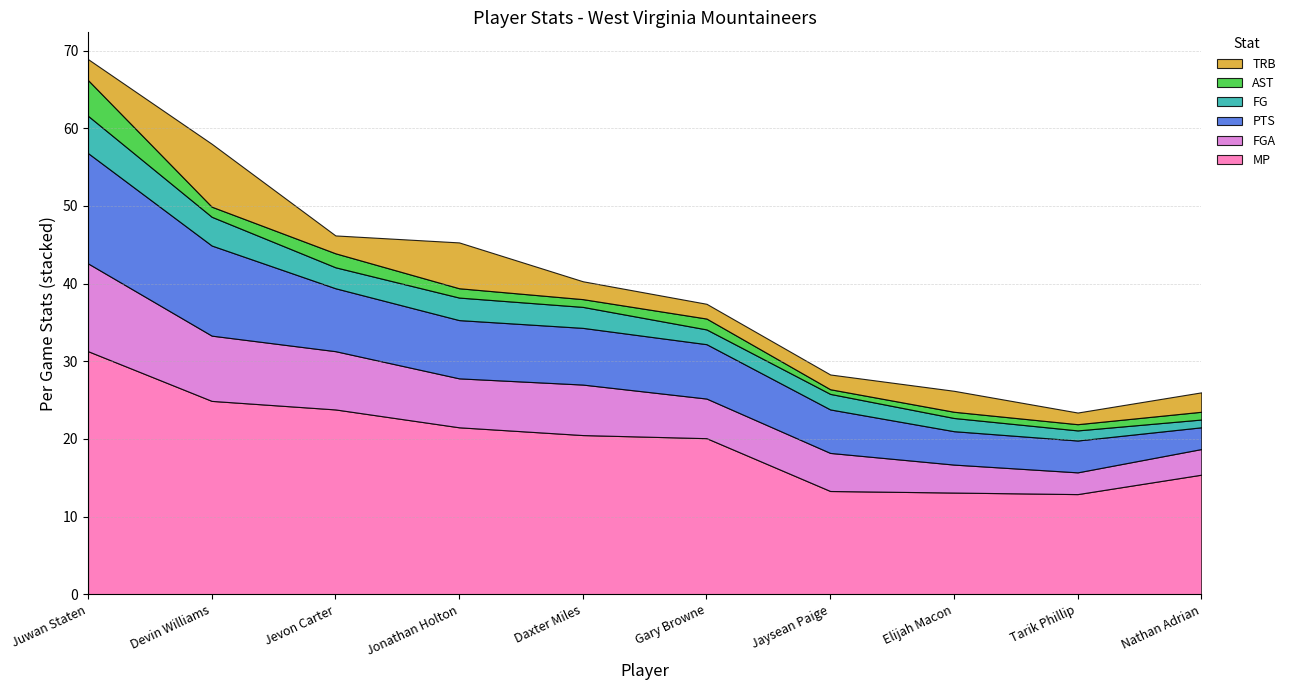

Reading right to left, list all the values displayed in this chart.

MP: Nathan Adrian=15.4	Tarik Phillip=12.9	Elijah Macon=13.1	Jaysean Paige=13.3	Gary Browne=20.1	Daxter Miles=20.5	Jonathan Holton=21.5	Jevon Carter=23.8	Devin Williams=24.9	Juwan Staten=31.3
FGA: Nathan Adrian=3.3	Tarik Phillip=2.8	Elijah Macon=3.6	Jaysean Paige=4.9	Gary Browne=5.1	Daxter Miles=6.5	Jonathan Holton=6.3	Jevon Carter=7.5	Devin Williams=8.4	Juwan Staten=11.3
PTS: Nathan Adrian=2.8	Tarik Phillip=4.1	Elijah Macon=4.3	Jaysean Paige=5.6	Gary Browne=7.0	Daxter Miles=7.3	Jonathan Holton=7.5	Jevon Carter=8.1	Devin Williams=11.6	Juwan Staten=14.2
FG: Nathan Adrian=1.0	Tarik Phillip=1.3	Elijah Macon=1.7	Jaysean Paige=2.0	Gary Browne=1.9	Daxter Miles=2.7	Jonathan Holton=2.9	Jevon Carter=2.7	Devin Williams=3.7	Juwan Staten=4.8
AST: Nathan Adrian=1.0	Tarik Phillip=0.8	Elijah Macon=0.8	Jaysean Paige=0.6	Gary Browne=1.4	Daxter Miles=1.0	Jonathan Holton=1.2	Jevon Carter=1.8	Devin Williams=1.3	Juwan Staten=4.6
TRB: Nathan Adrian=2.5	Tarik Phillip=1.5	Elijah Macon=2.7	Jaysean Paige=1.9	Gary Browne=1.9	Daxter Miles=2.3	Jonathan Holton=5.9	Jevon Carter=2.3	Devin Williams=8.1	Juwan Staten=2.7